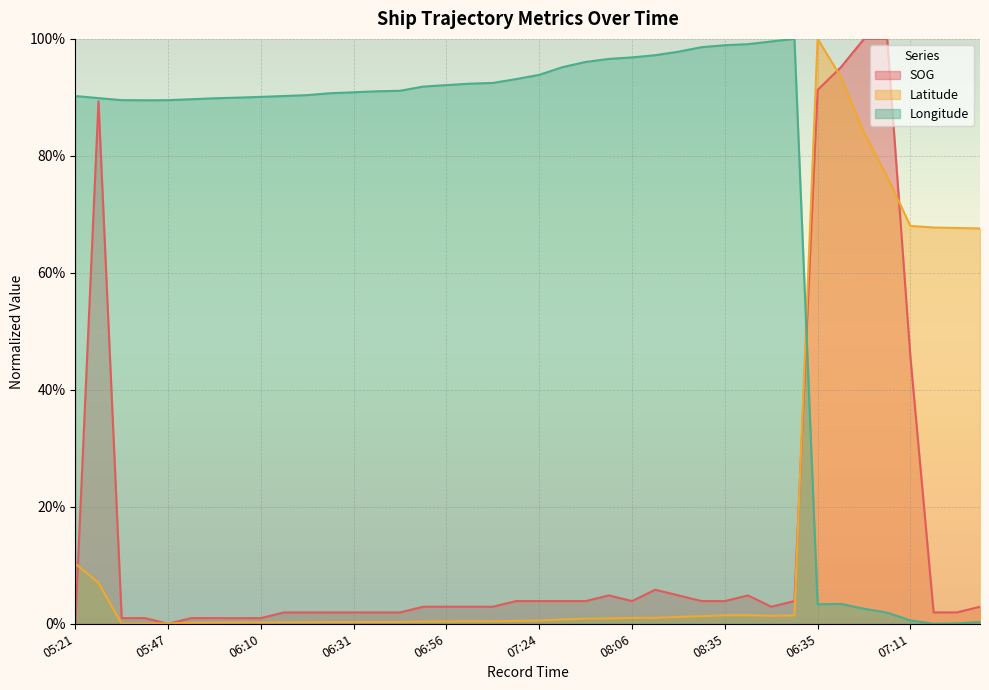

At which category is the sum across all series the highest?

06:35